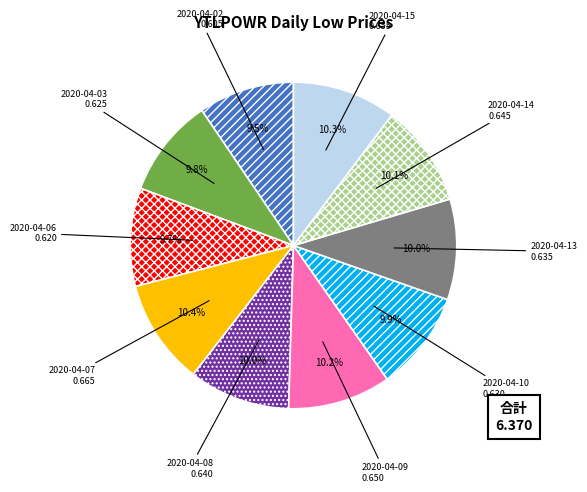

What is the total percentage of 2020-04-07 and 2020-04-13?

20.4%